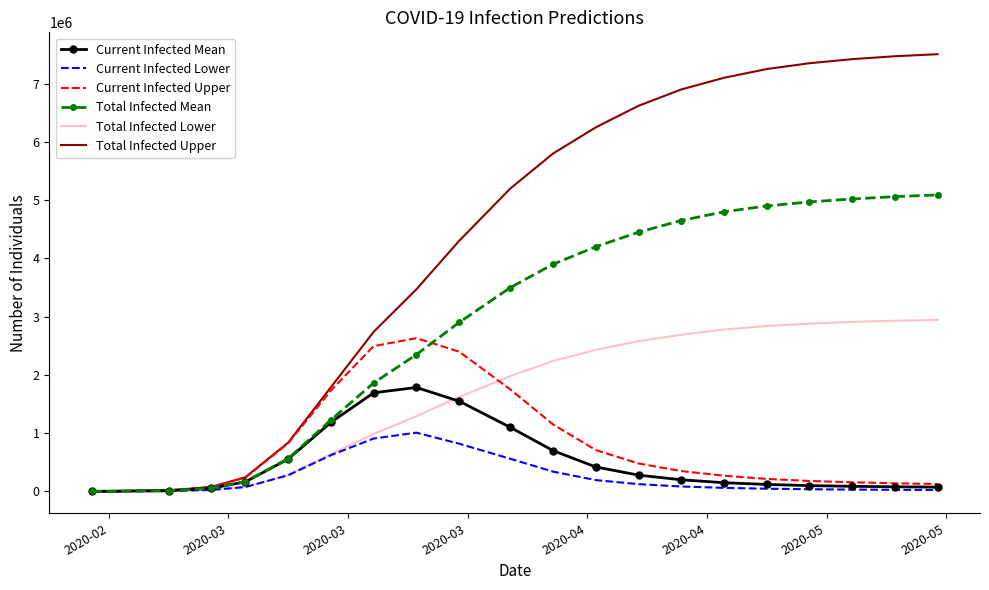

Which series has the largest total across all categories?

Total Infected Upper